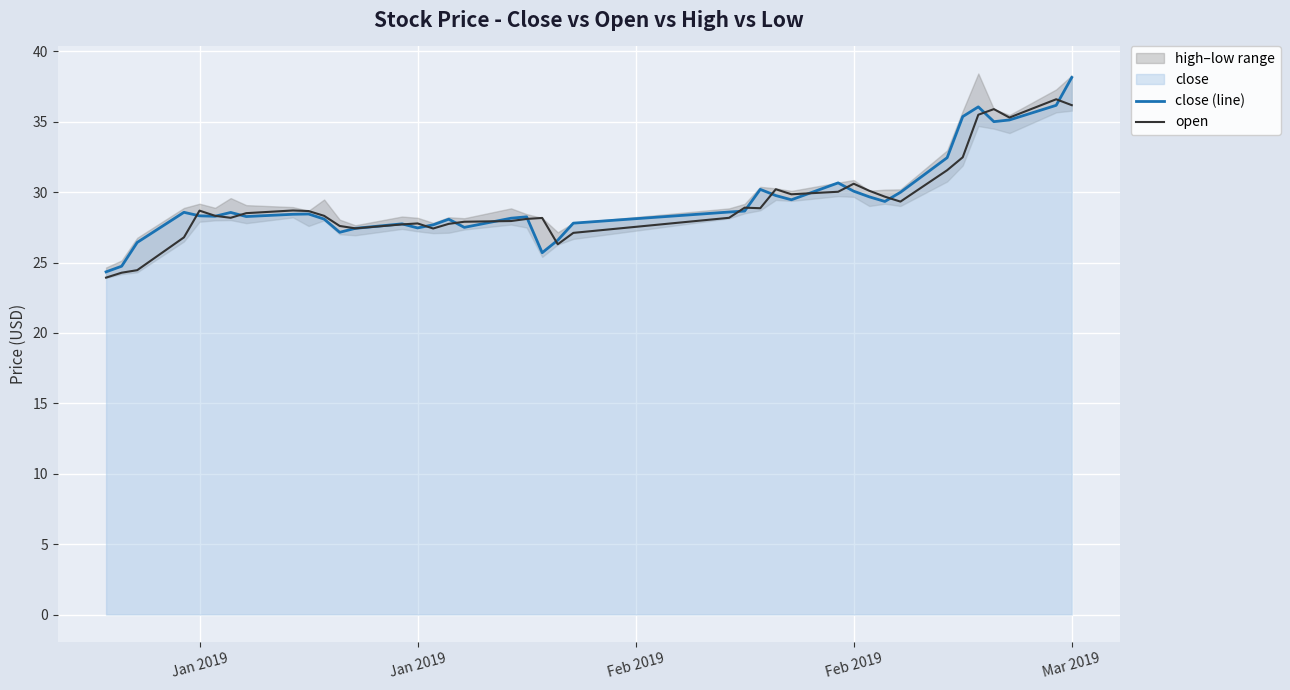

In close (line), how many points are lower than both neighbors (excluding endpoints)?

9